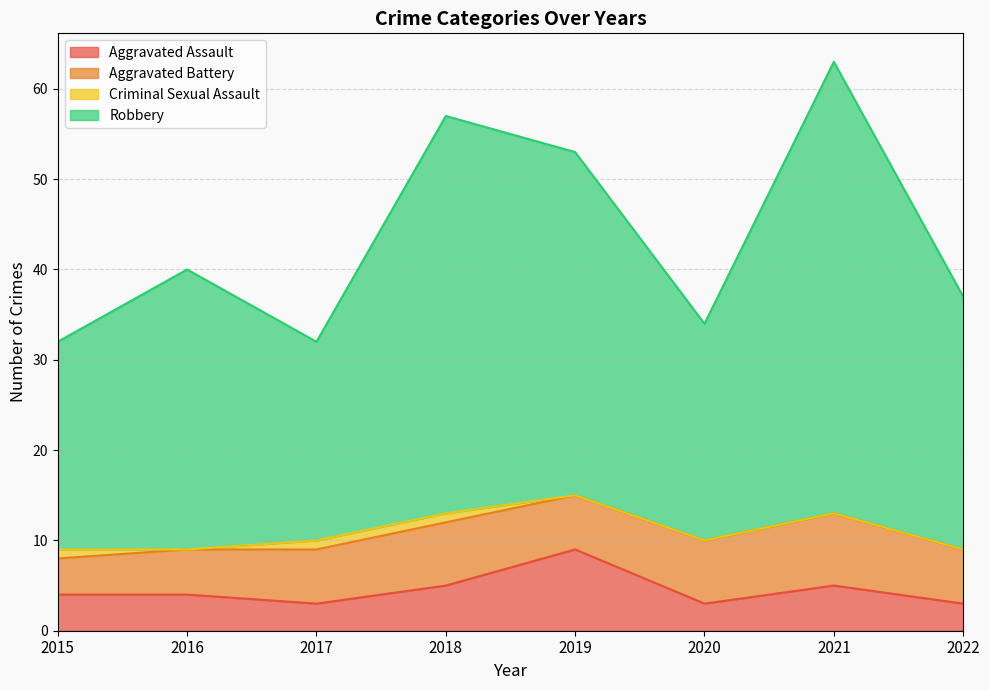

Is it true that Aggravated Assault equals 1 at 2016?

False